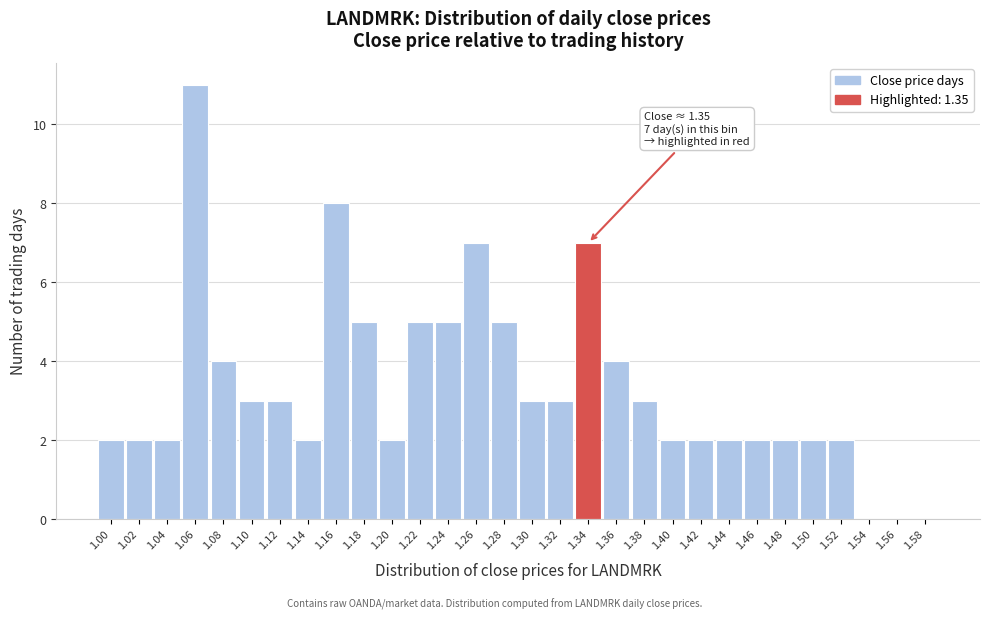

Reading right to left, list all the values displayed in this chart.

1.58=0	1.56=0	1.54=0	1.52=2	1.50=2	1.48=2	1.46=2	1.44=2	1.42=2	1.40=2	1.38=3	1.36=4	1.34=7	1.32=3	1.30=3	1.28=5	1.26=7	1.24=5	1.22=5	1.20=2	1.18=5	1.16=8	1.14=2	1.12=3	1.10=3	1.08=4	1.06=11	1.04=2	1.02=2	1.00=2